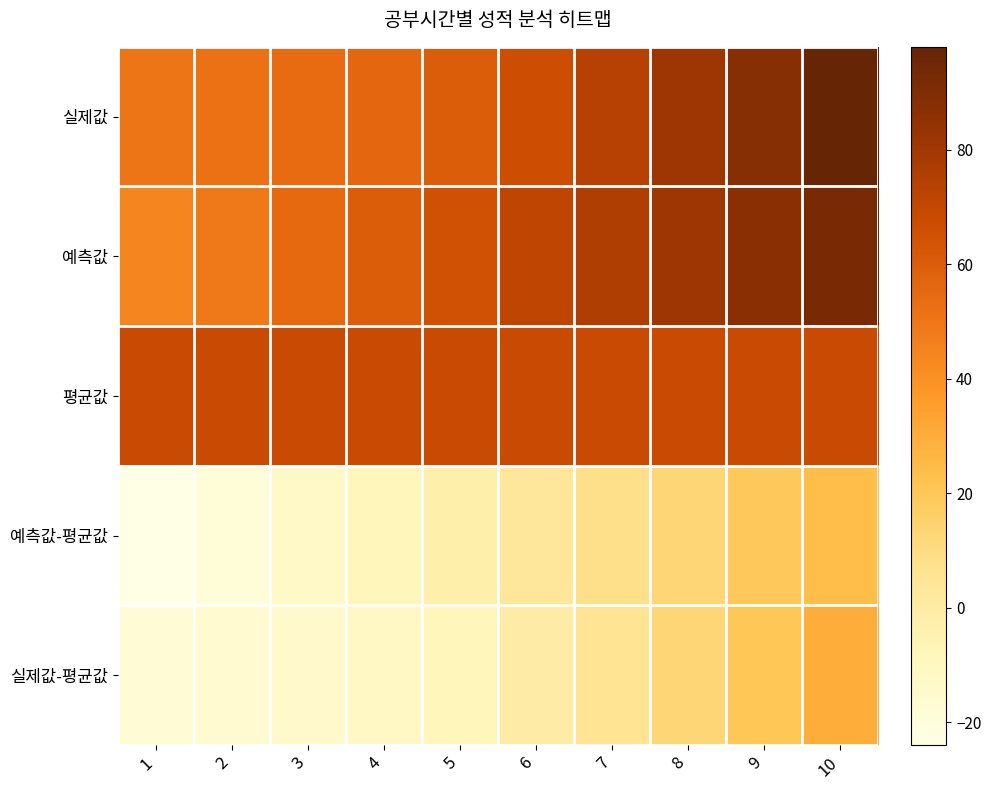

Reading left to right, what are all the values shown in this chart?

실제값: 1=50	2=52	3=54	4=56	5=60	6=67	7=74	8=81	9=88	10=98
예측값: 1=44	2=49	3=55	4=60	5=65	6=71	7=76	8=81	9=87	10=92
평균값: 1=68	2=68	3=68	4=68	5=68	6=68	7=68	8=68	9=68	10=68
예측값-평균값: 1=-24	2=-19	3=-13	4=-8	5=-3	6=3	7=8	8=13	9=19	10=24
실제값-평균값: 1=-18	2=-16	3=-14	4=-12	5=-8	6=-1	7=6	8=13	9=20	10=30